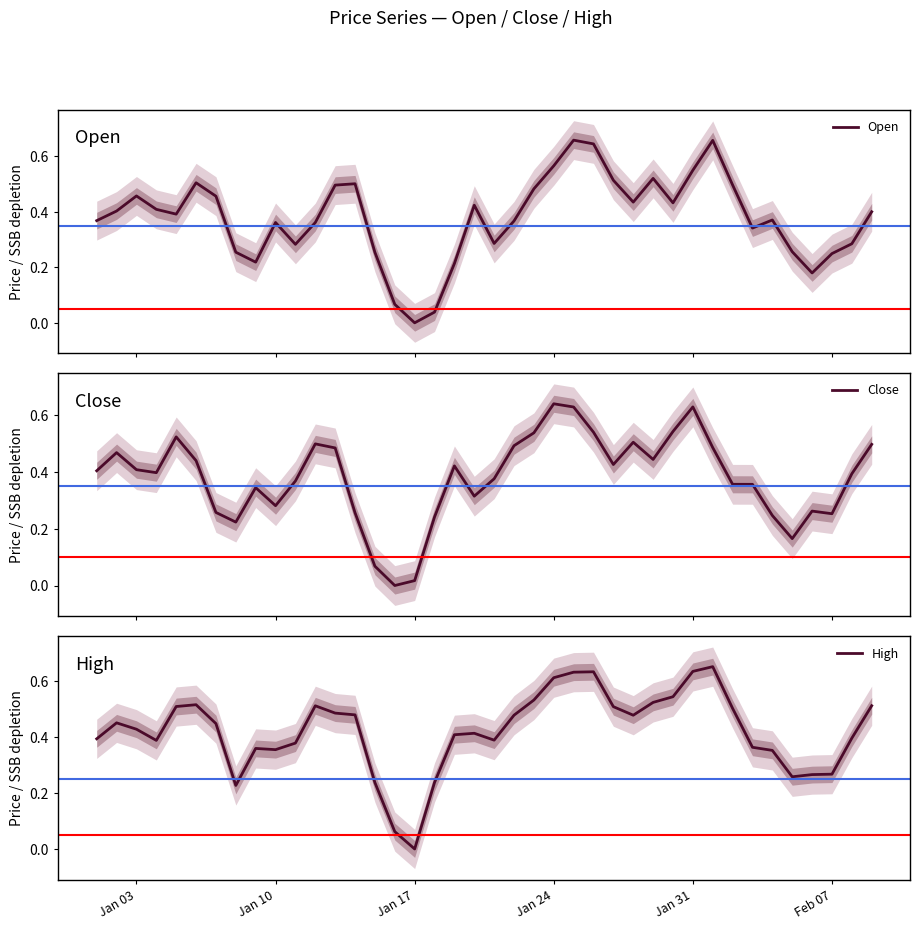

Reading left to right, list all the values displayed in this chart.

Open: 0.4	0.4	0.5	0.4	0.4	0.5	0.5	0.3	0.2	0.4	0.3	0.4	0.5	0.5	0.3	0.1	0.0	0.0	0.2	0.4	0.3	0.4	0.5	0.6	0.7	0.6	0.5	0.4	0.5	0.4	0.5	0.7	0.5	0.3	0.4	0.3	0.2	0.2	0.3	0.4
Close: 0.4	0.5	0.4	0.4	0.5	0.4	0.3	0.2	0.3	0.3	0.4	0.5	0.5	0.3	0.1	0.0	0.0	0.2	0.4	0.3	0.4	0.5	0.5	0.6	0.6	0.5	0.4	0.5	0.4	0.5	0.6	0.5	0.4	0.4	0.2	0.2	0.3	0.3	0.4	0.5
High: 0.4	0.5	0.4	0.4	0.5	0.5	0.4	0.2	0.4	0.4	0.4	0.5	0.5	0.5	0.2	0.1	0.0	0.2	0.4	0.4	0.4	0.5	0.5	0.6	0.6	0.6	0.5	0.5	0.5	0.5	0.6	0.7	0.5	0.4	0.4	0.3	0.3	0.3	0.4	0.5